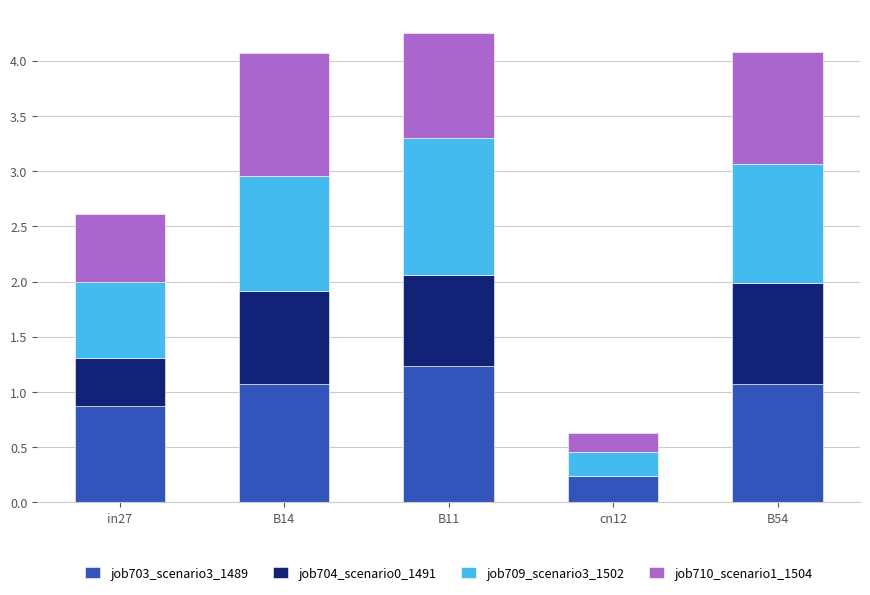

What is the total value across all series at B54?

4.1